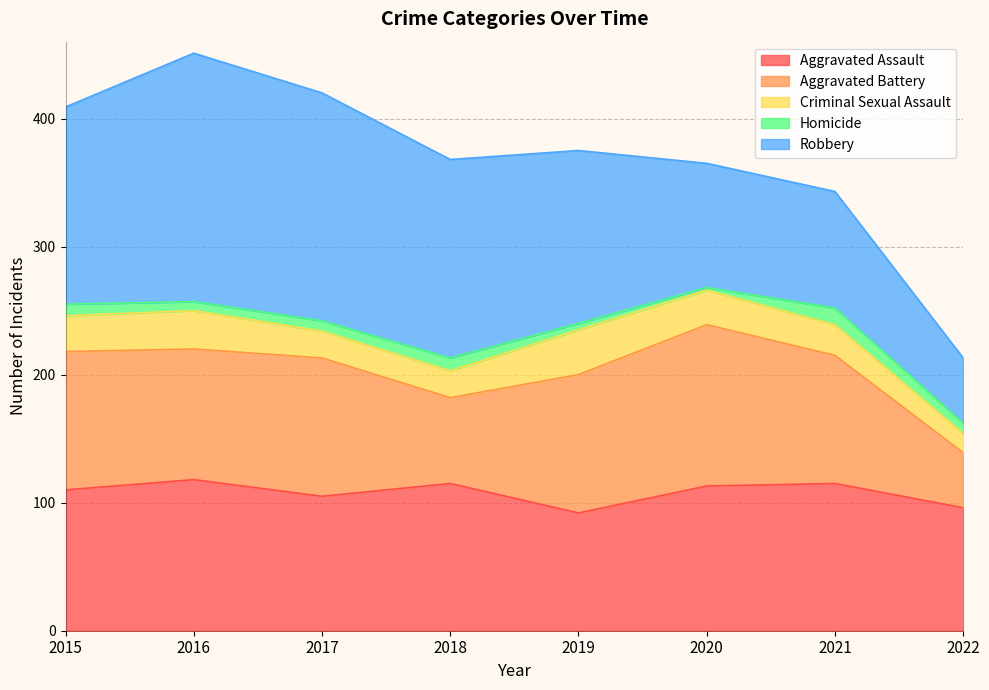

True or false: Criminal Sexual Assault has more than 2 interior local peaks.

False